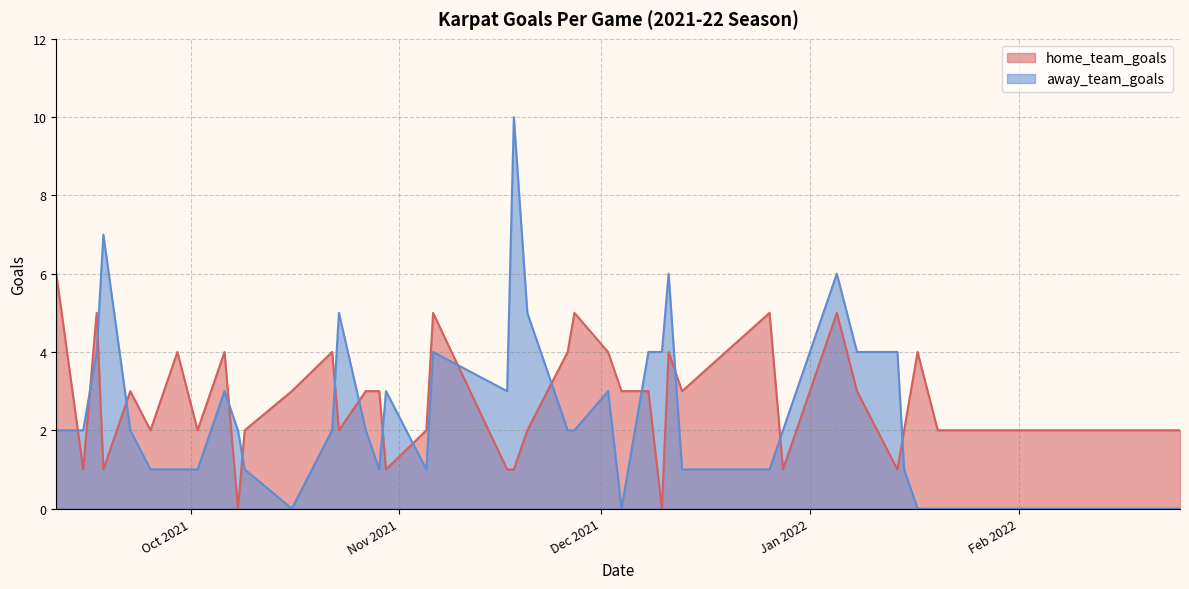

True or false: away_team_goals has a value of 5 at 17.

False